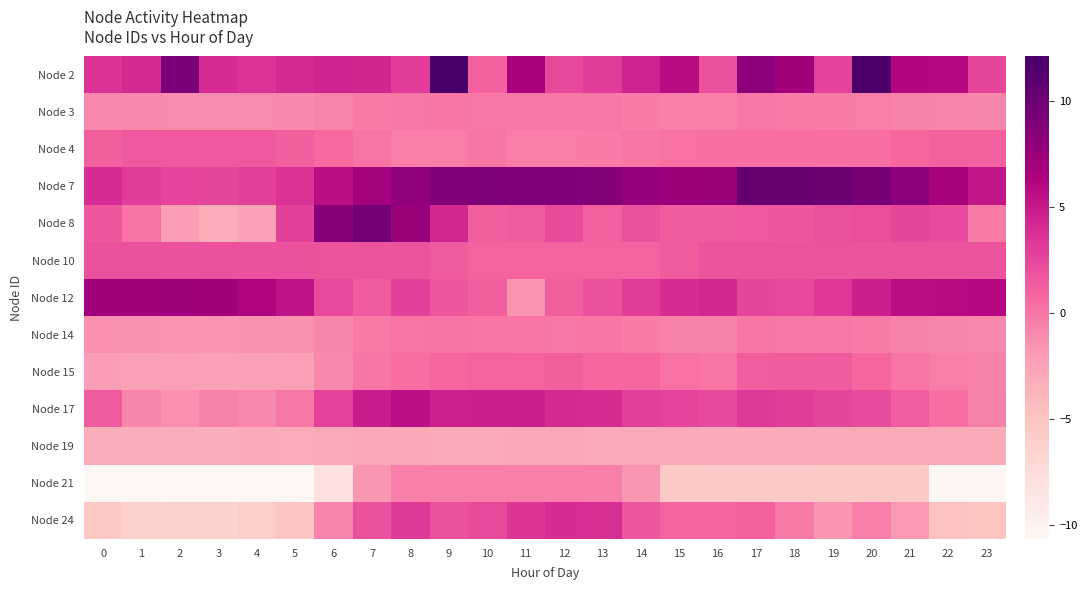

At which category is the sum across all series the highest?

9